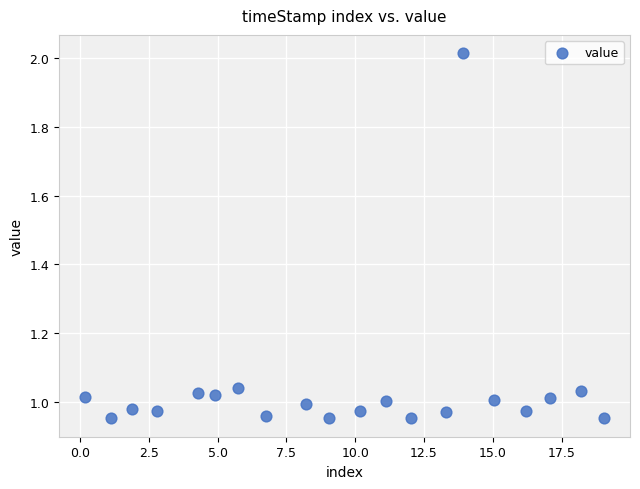

What is the range of Y values (max minus min)?

1.1